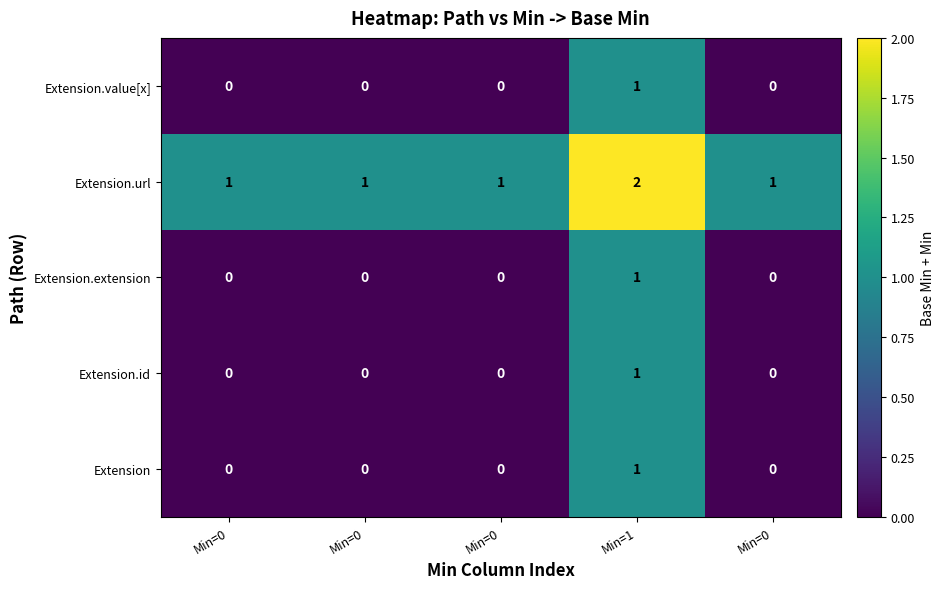

How many data points does each series have?

5